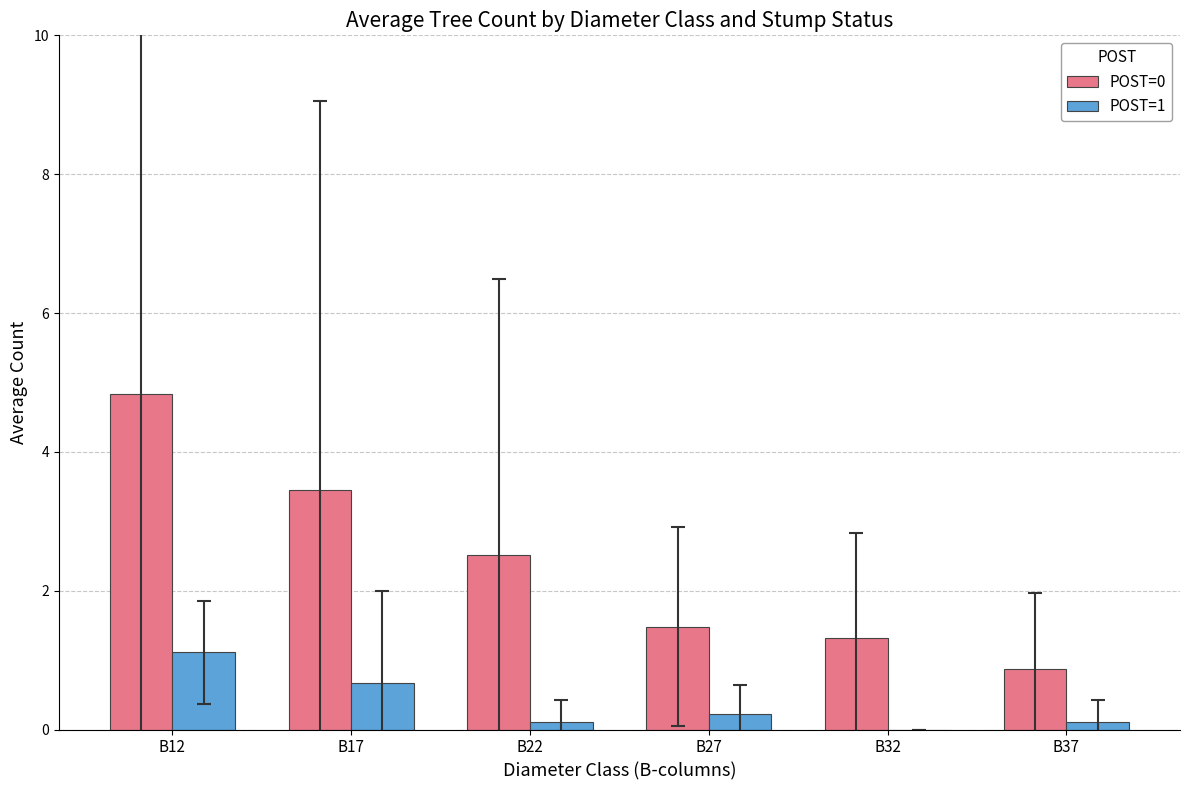

Is the value of POST=0 at B22 greater than the value of POST=1 at B17?

Yes